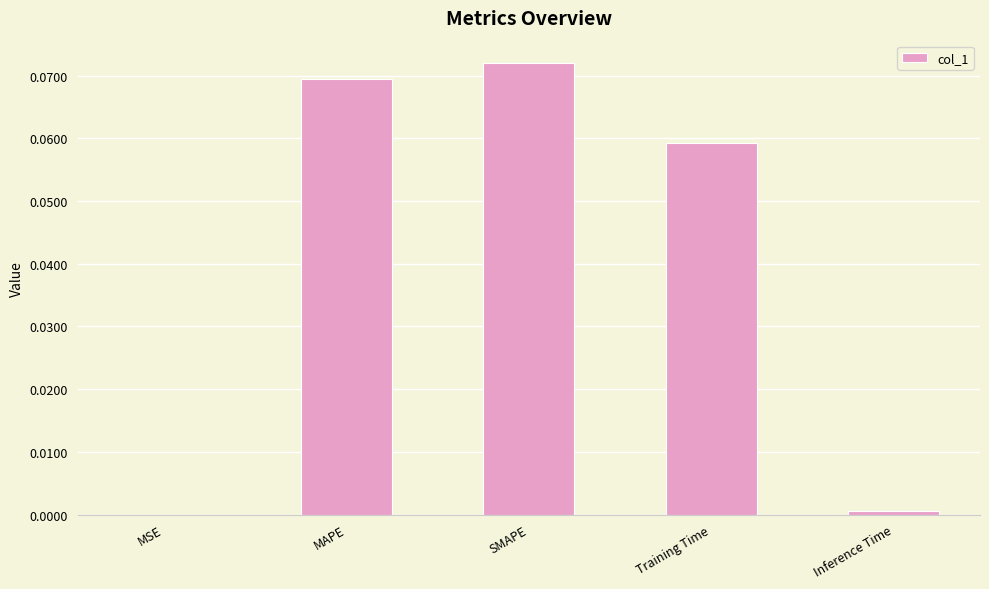

At which category does the chart reach its peak across all series?

SMAPE